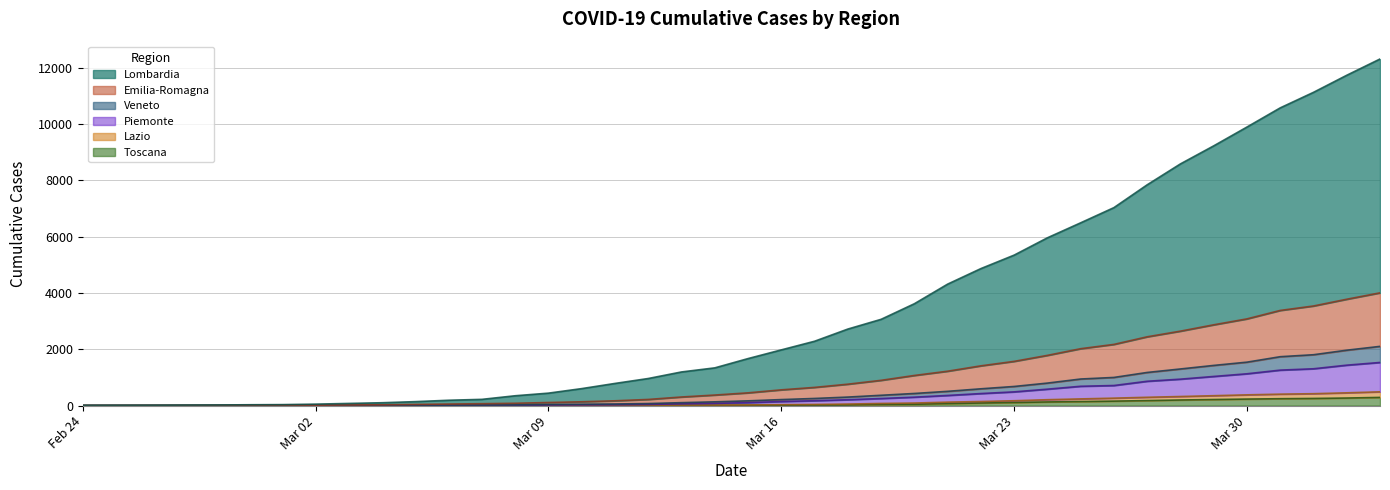

Does the chart have visible grid lines?

Yes